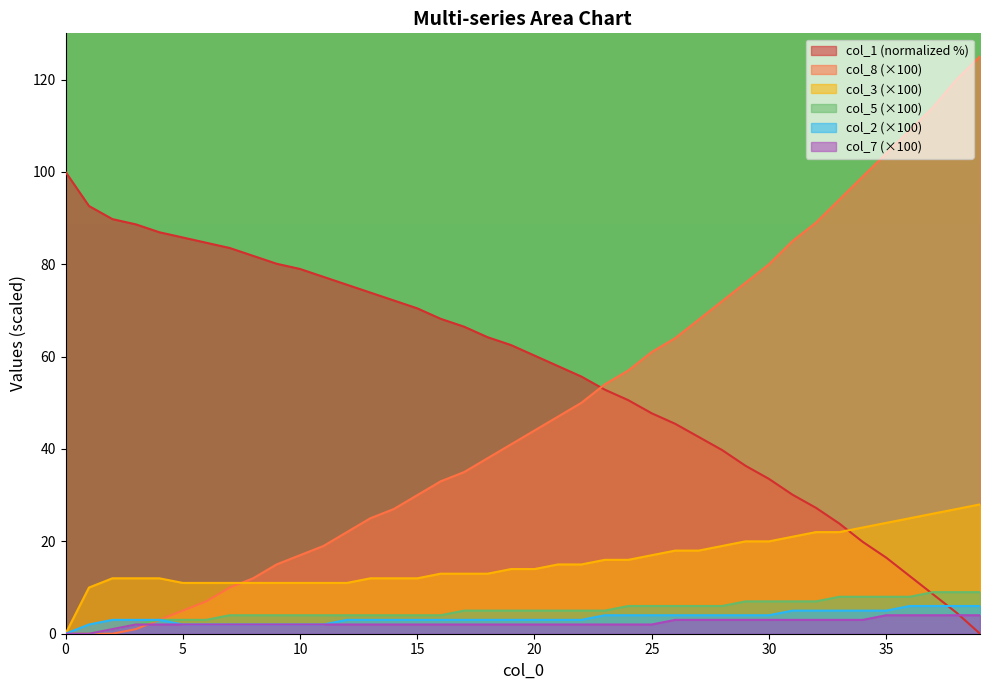

At which category is the sum across all series the highest?

39